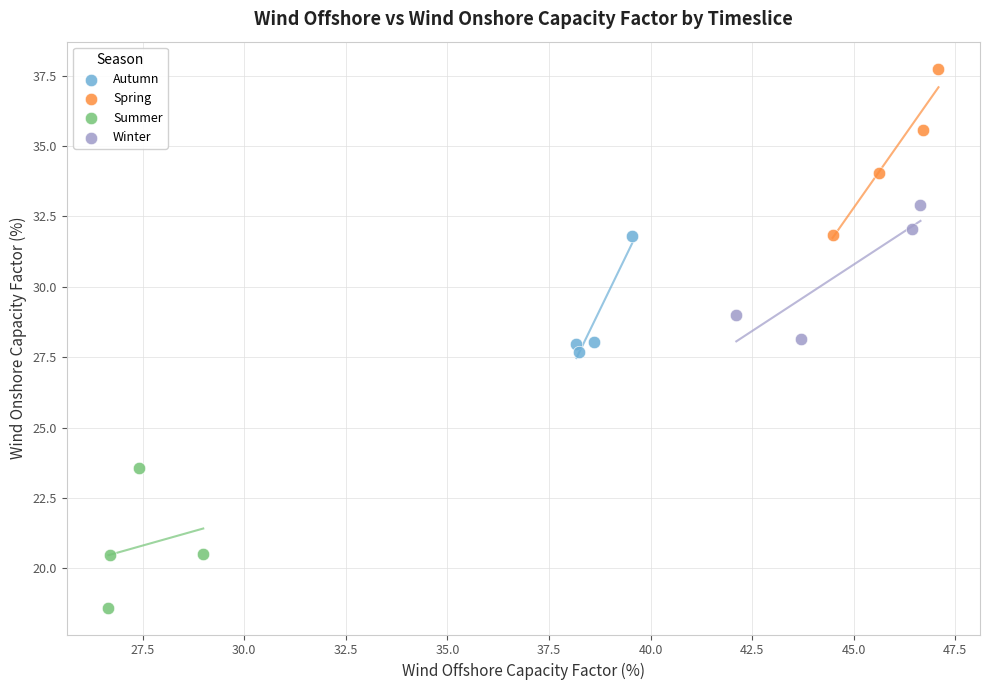

Which series contains the lowest Y value?

Summer